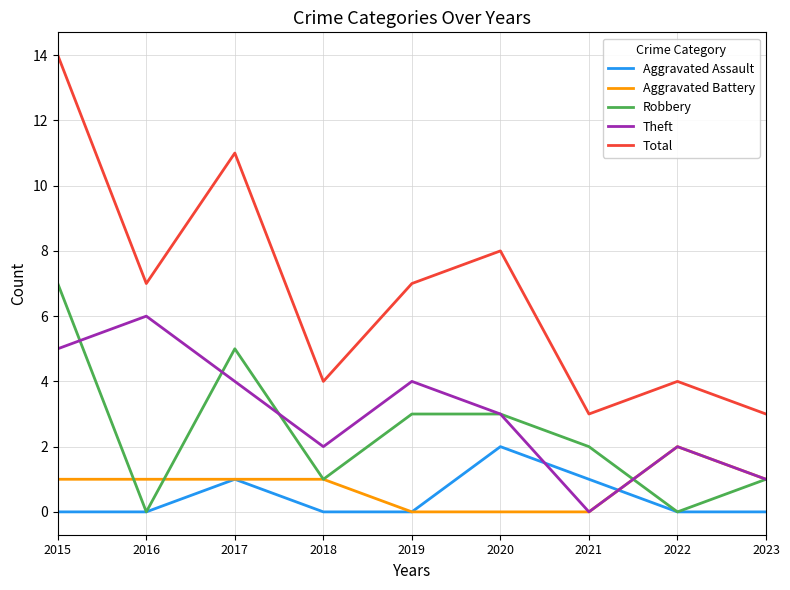

What is the approximate value of Total at 2018?

4